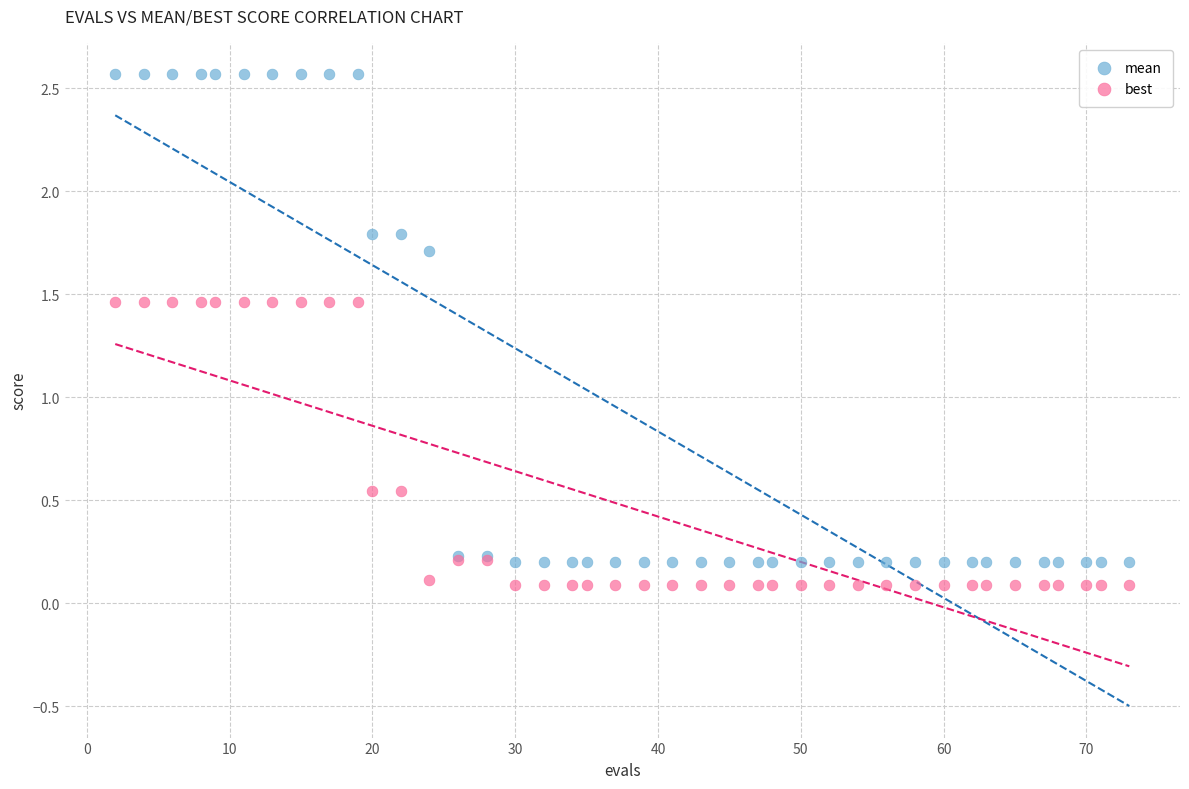

Which series reaches the minimum Y coordinate?

best